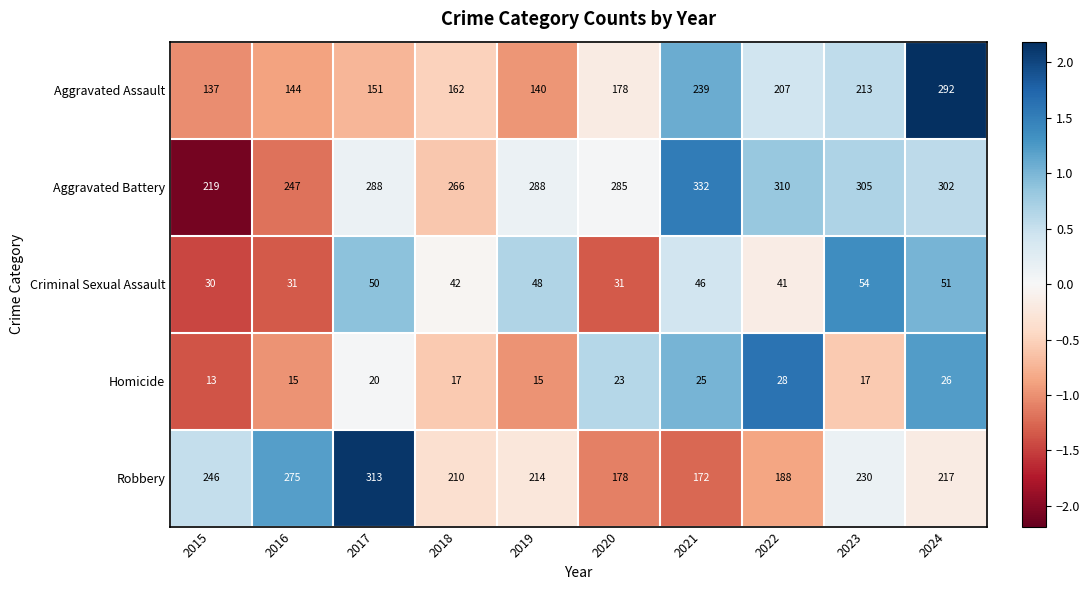

How many values in the Aggravated Assault series are below 178?

5